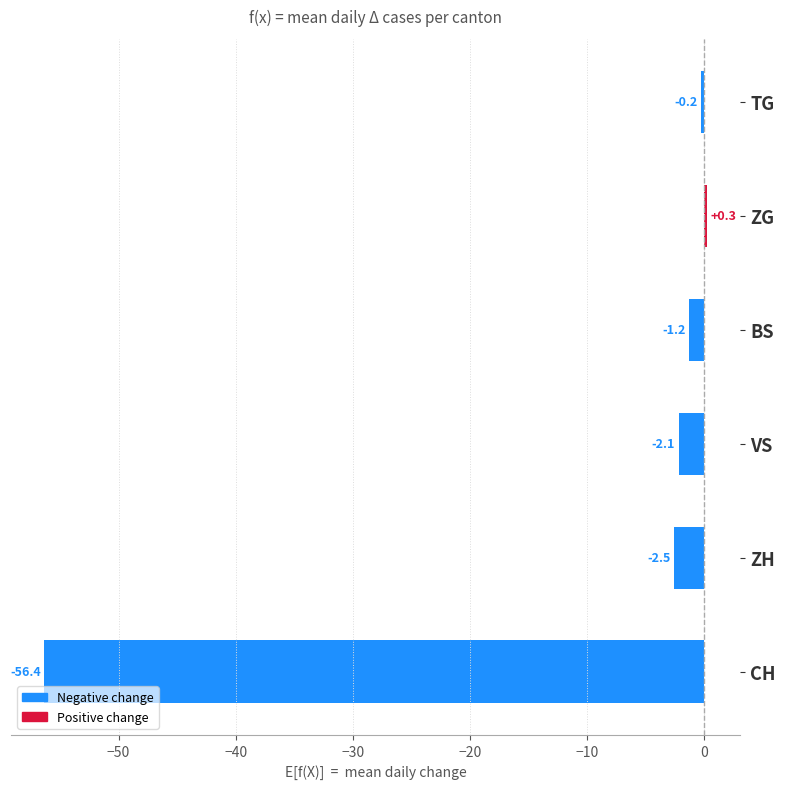

List the labels in order of value, largest first.

ZG, TG, BS, VS, ZH, CH